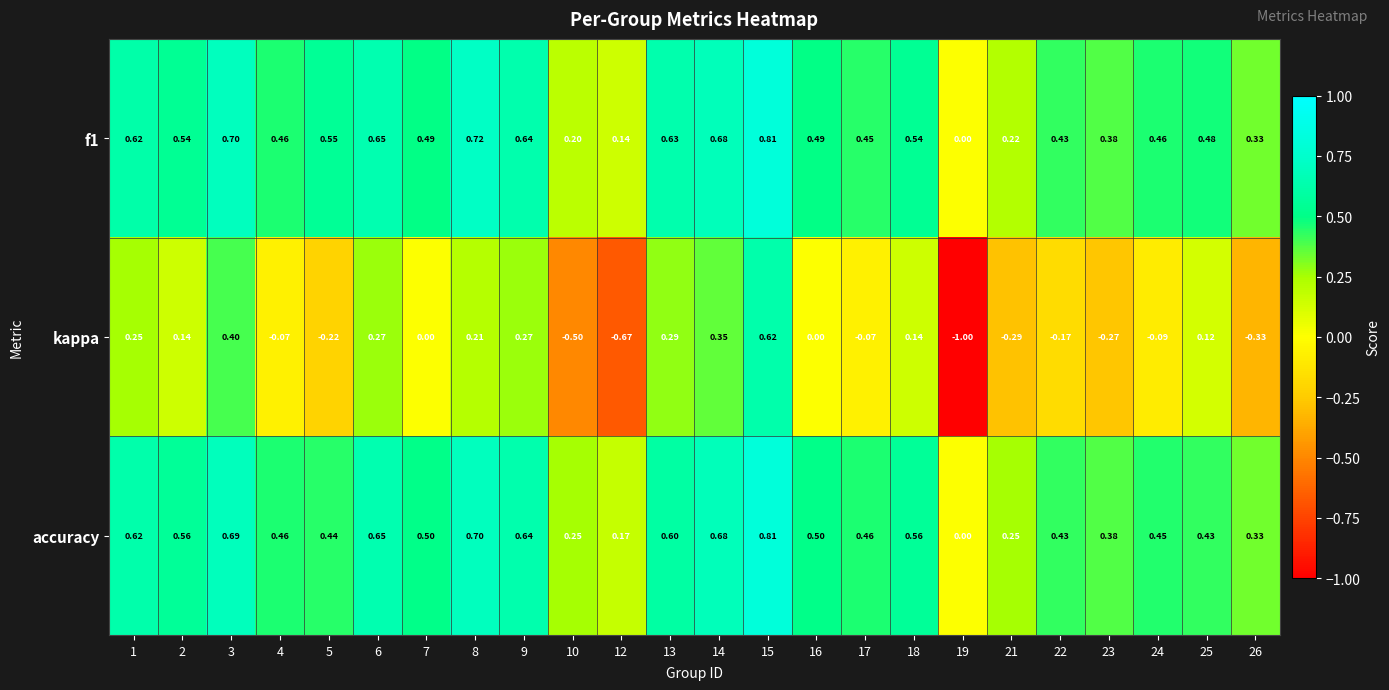

At which category is the sum across all series the highest?

15